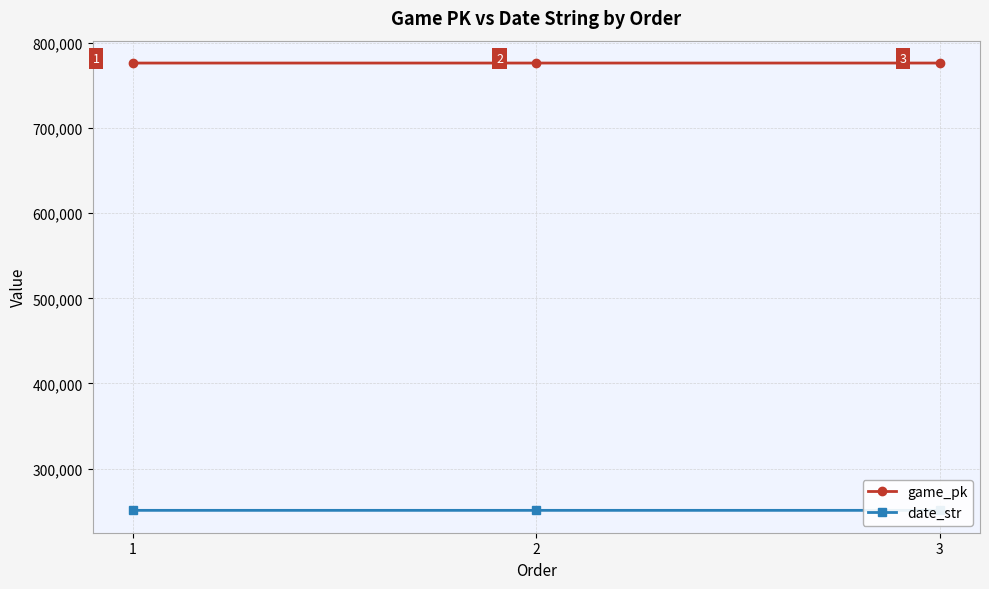

What is the total value across all series at 2?

1027262